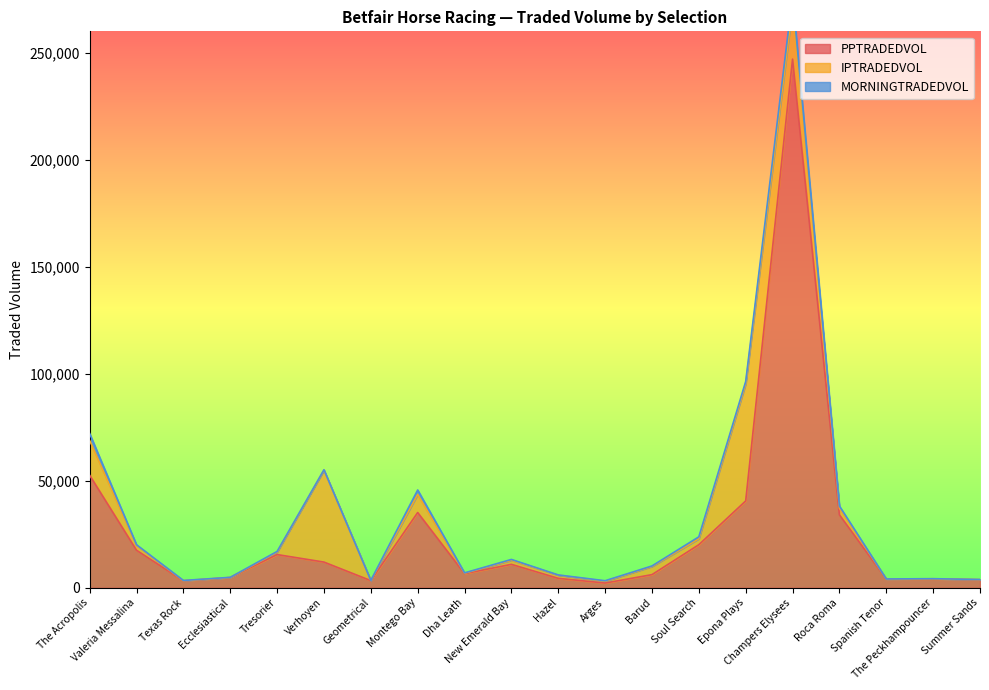

Reading left to right, what are all the values shown in this chart?

PPTRADEDVOL: 52578.9	17554.2	3237.8	4798.2	15529.6	12018.4	3355.0	35169.0	6614.0	10969.5	4418.7	2218.7	6157.3	20140.2	40599.1	247025.6	34100.5	4069.4	4154.0	3753.9
IPTRADEDVOL: 16276.9	2259.4	95.2	37.1	1150.0	42913.2	75.9	8466.8	227.3	1909.9	1498.6	848.0	3808.7	2793.3	54646.5	24260.7	3153.4	52.5	88.6	63.5
MORNINGTRADEDVOL: 3244.2	309.1	99.1	55.4	305.2	227.6	27.7	2069.0	128.9	379.8	93.2	239.8	244.7	893.6	1163.3	5225.5	943.4	12.4	11.7	80.4